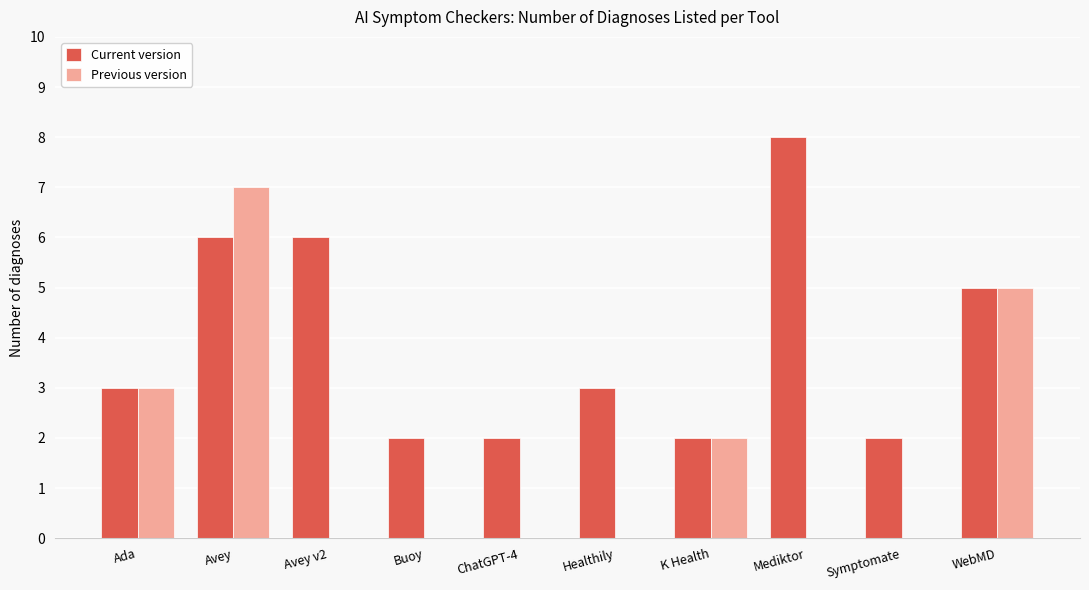

Which series has the largest range (max minus min)?

Previous version